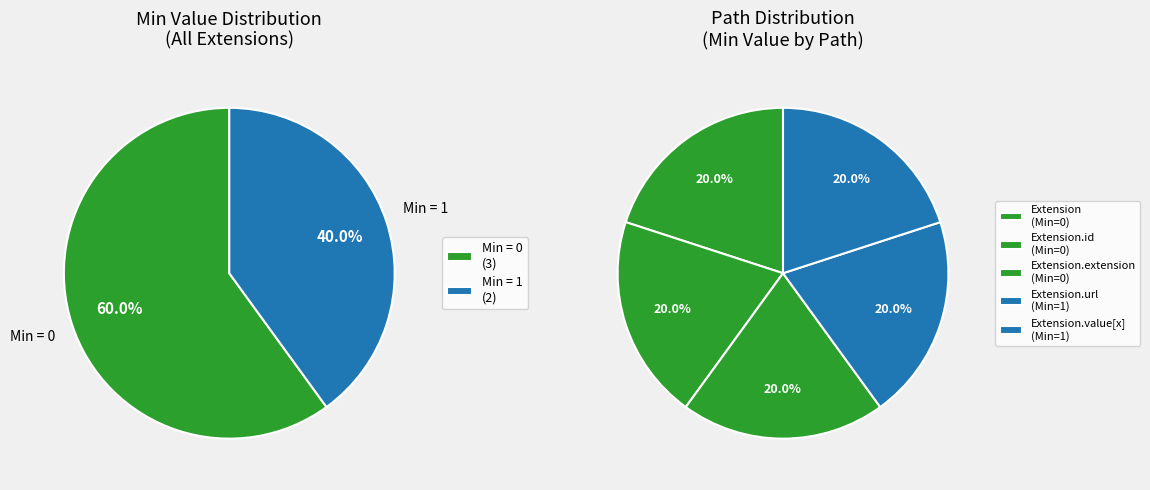

Is Extension the majority of the pie?

No